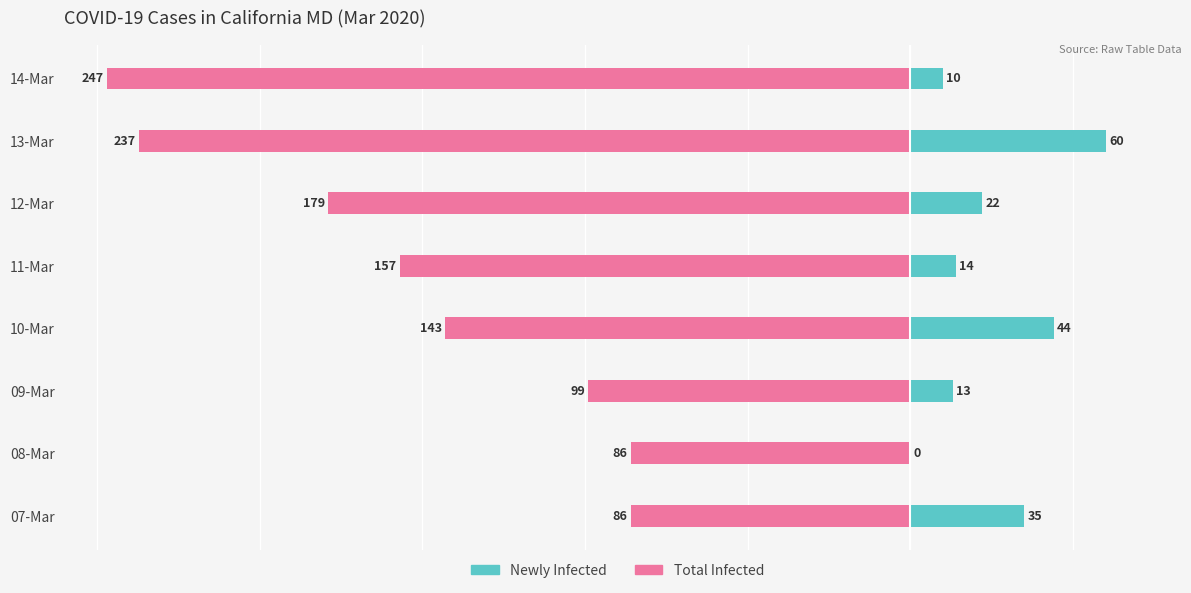

How many bars are there in total?

16